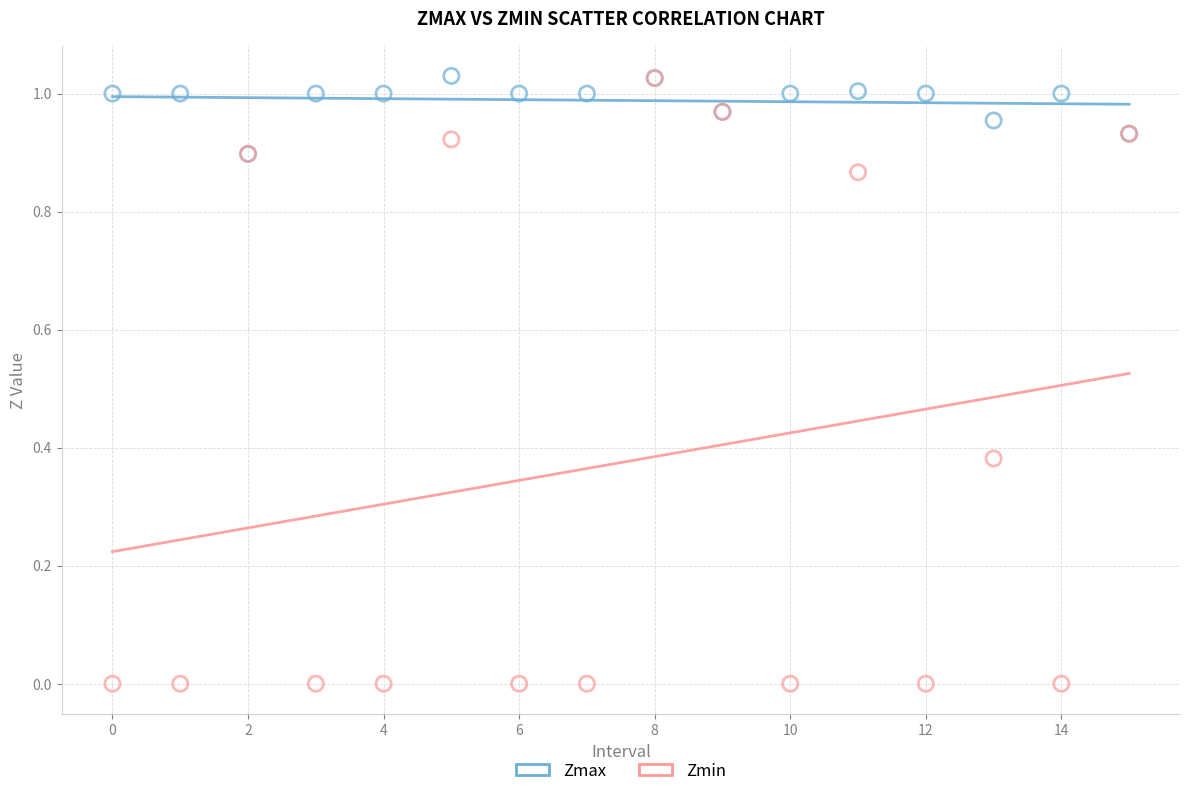

Which series has the largest Y range (max minus min)?

Zmin